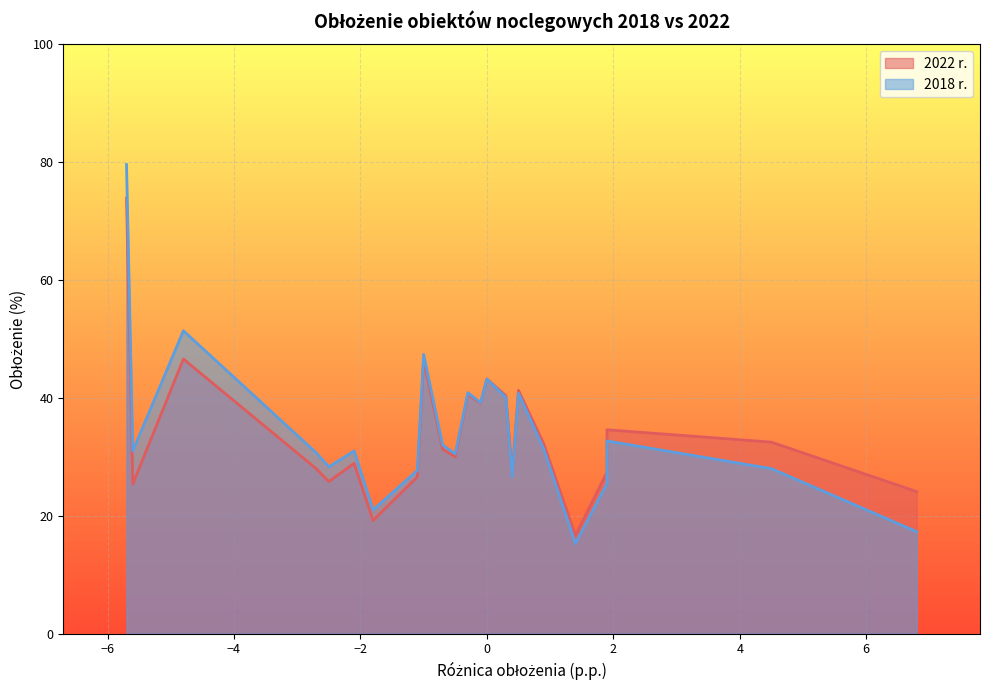

How many data points in 2022 r. are above 31?

12